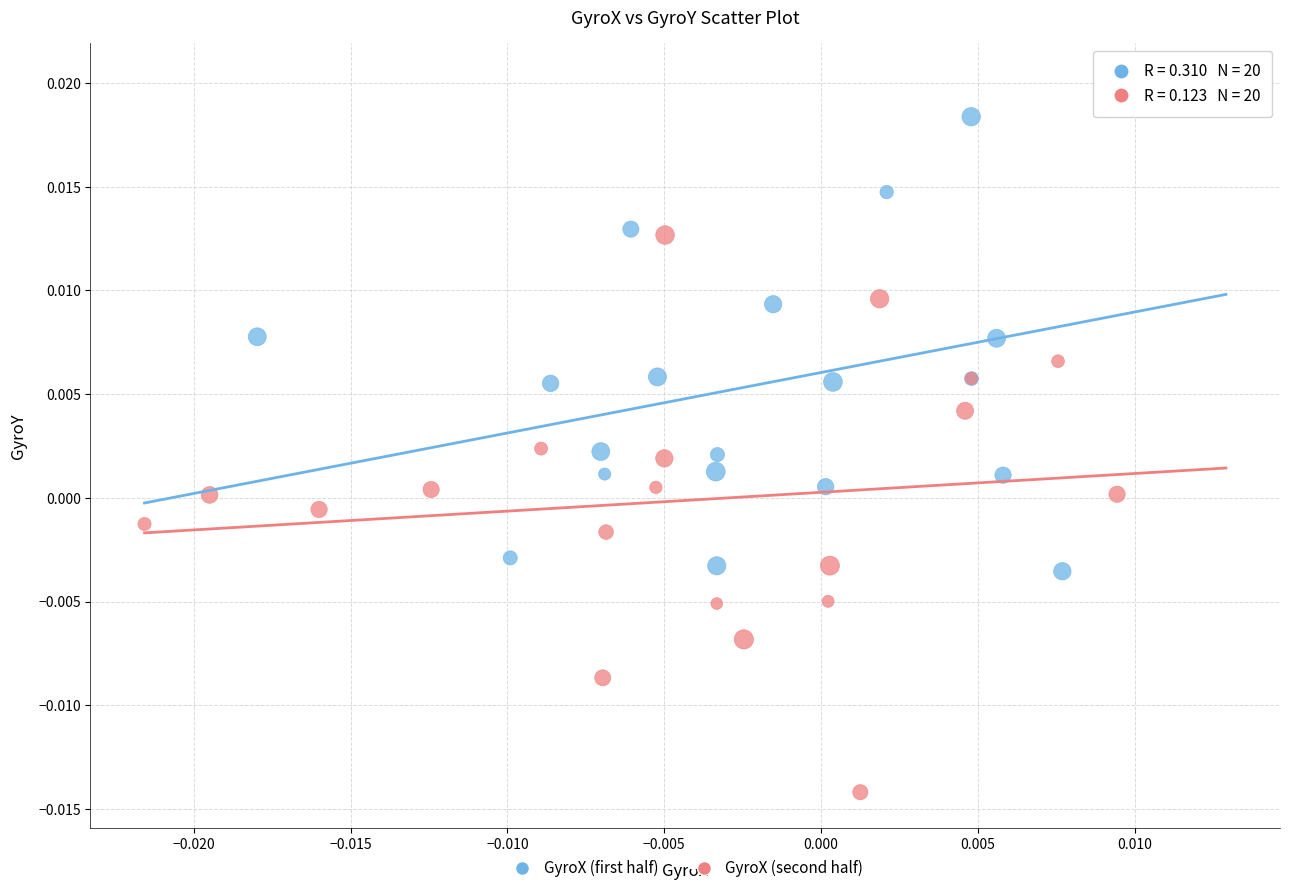

Which series contains the highest Y value?

GyroX (first half)